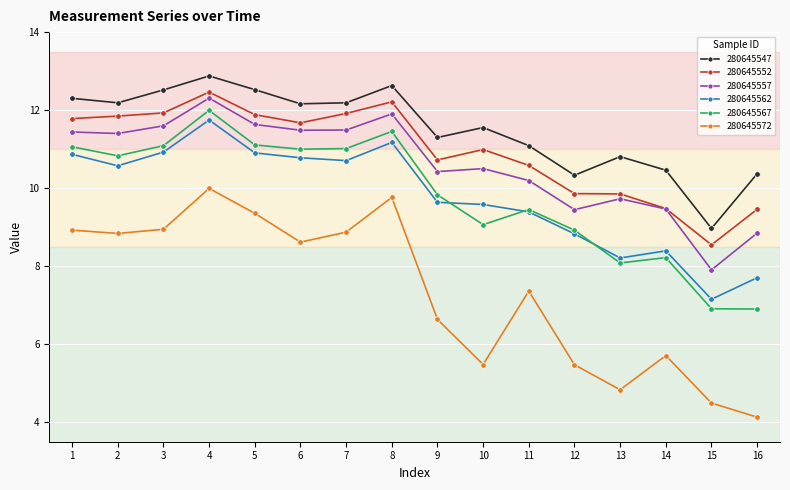

At which label does 280645552 first exceed 11?

1